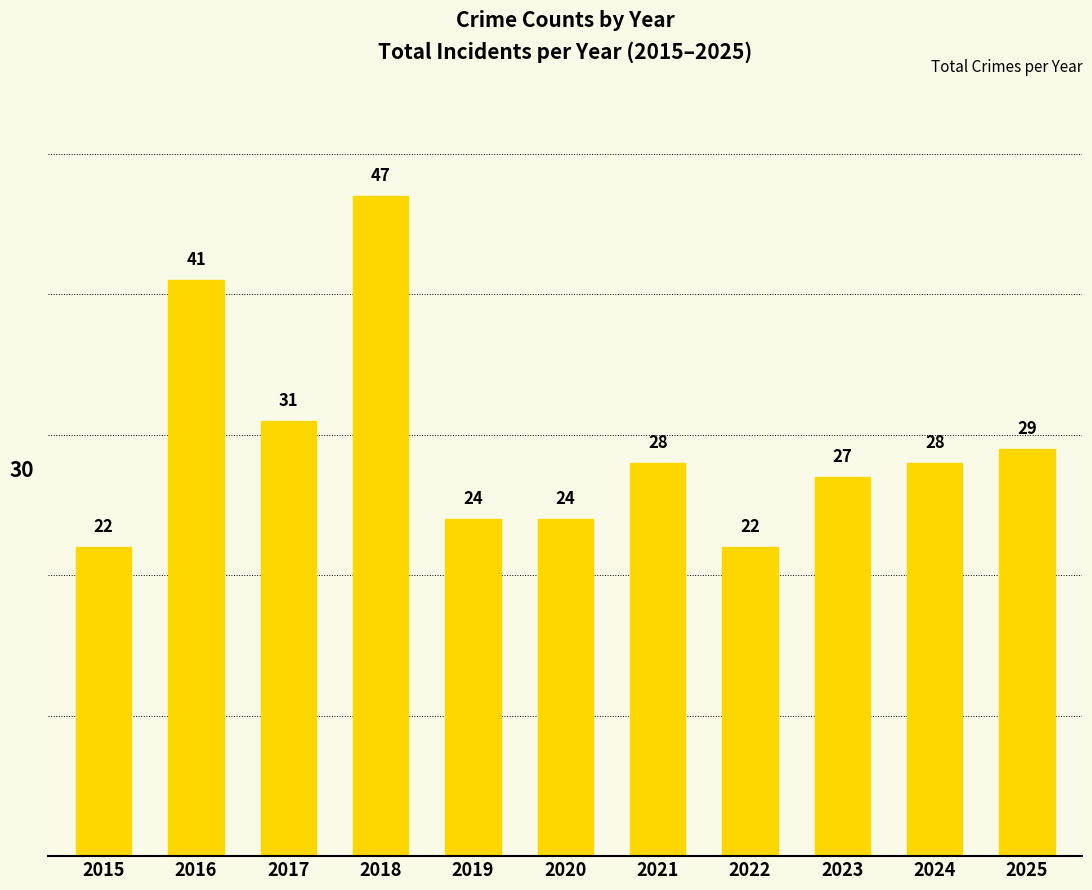

The chart shows a value of 8 at 2020. True or false?

False